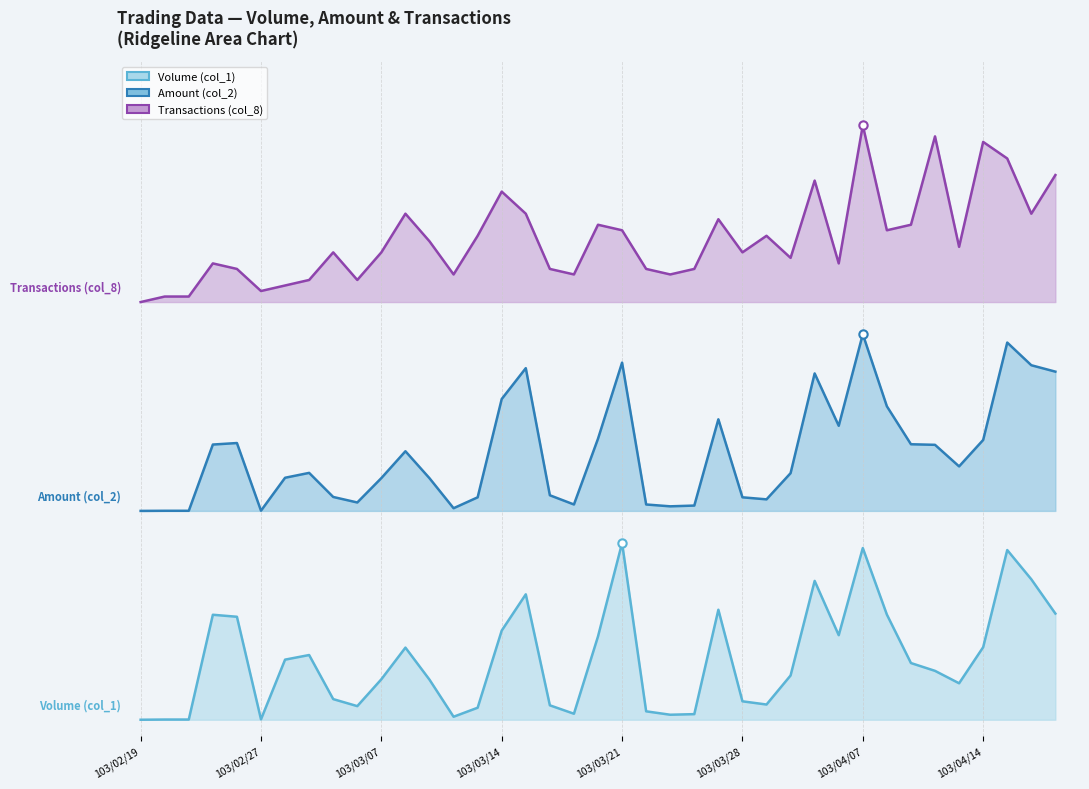

At how many categories does at least one series exceed 2?

39